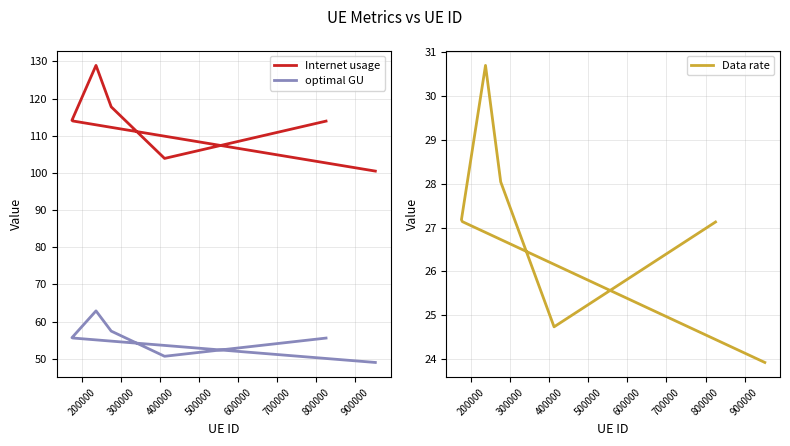

What is the difference between the highest and lowest values at 200000?

79.2